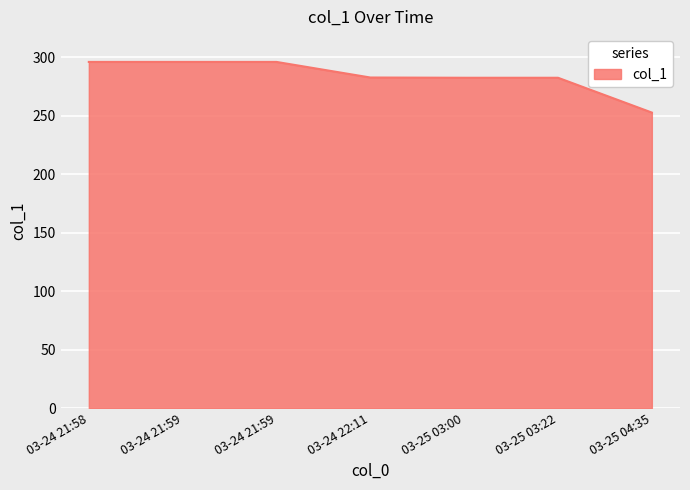

Is this an area chart (filled region under the line)?

Yes